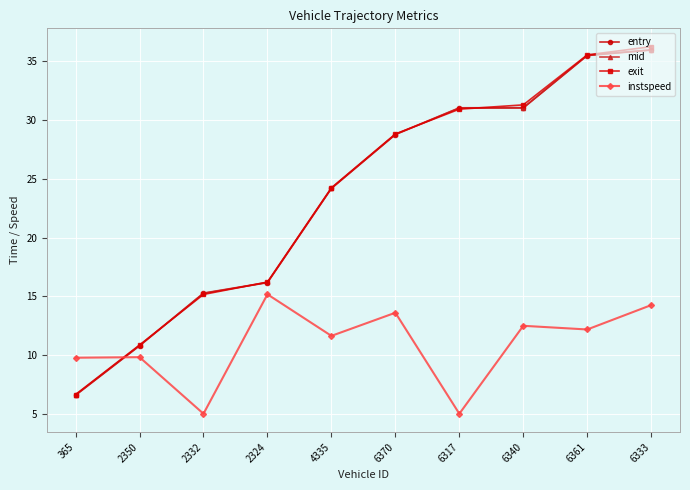

What is the difference between the highest and lowest values at 6333?

22.0